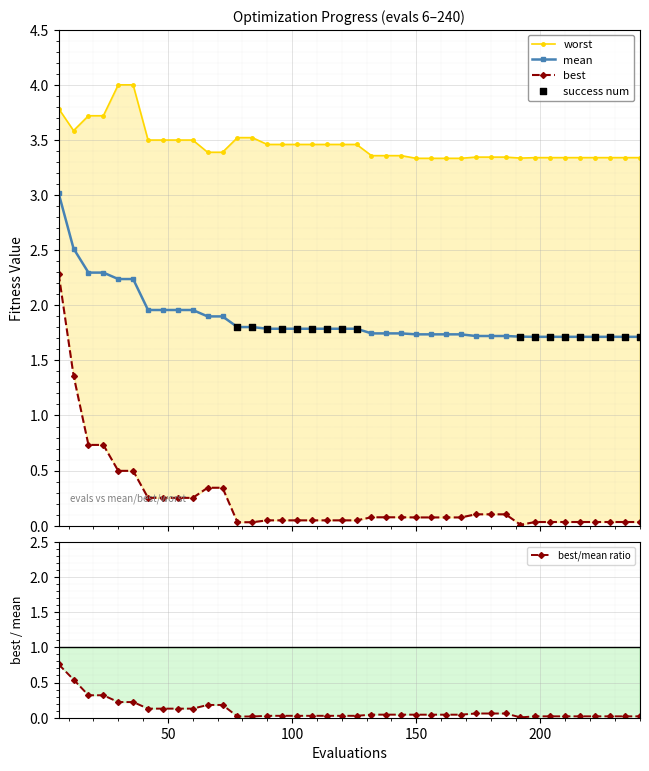

Which series has the largest Y range (max minus min)?

best